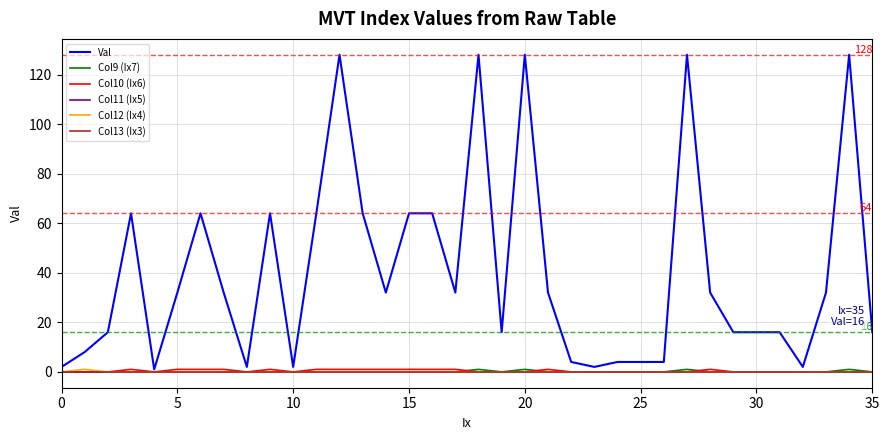

Rank the series by their maximum value, from highest to lowest.

Val, Col9 (Ix7), Col10 (Ix6), Col12 (Ix4), Col11 (Ix5), Col13 (Ix3)